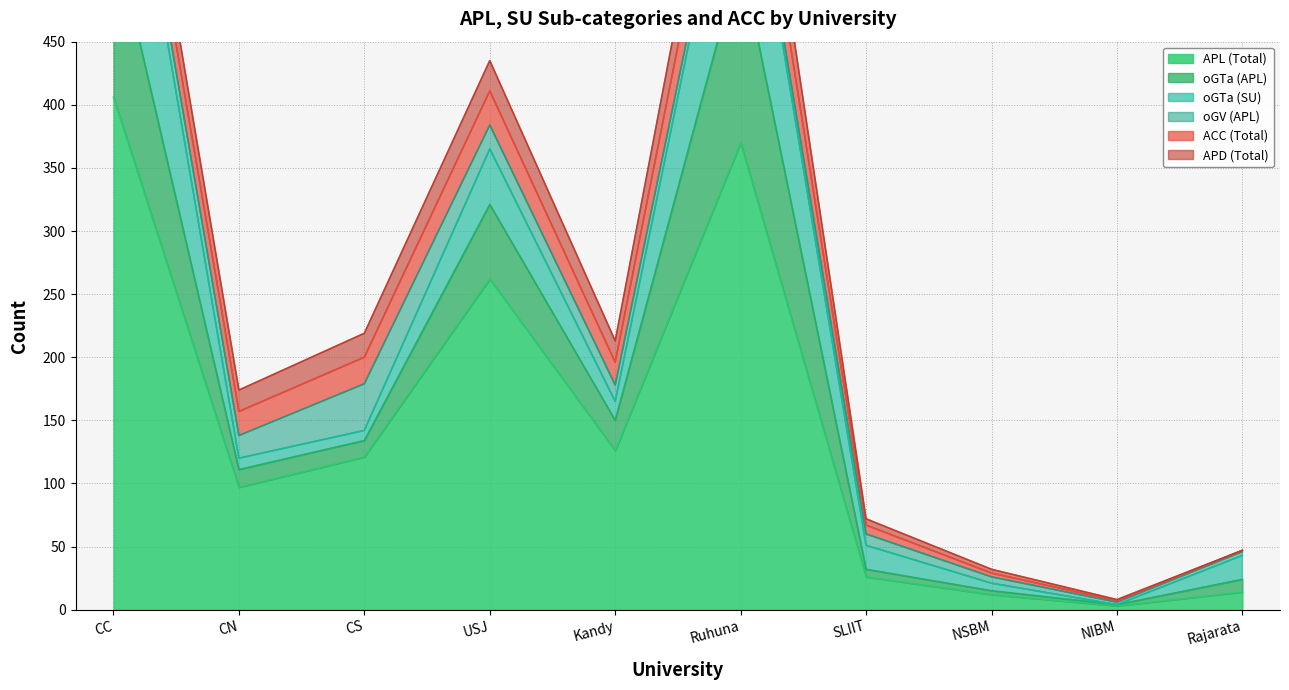

True or false: APL (Total) has a value of 257 at CC.

False